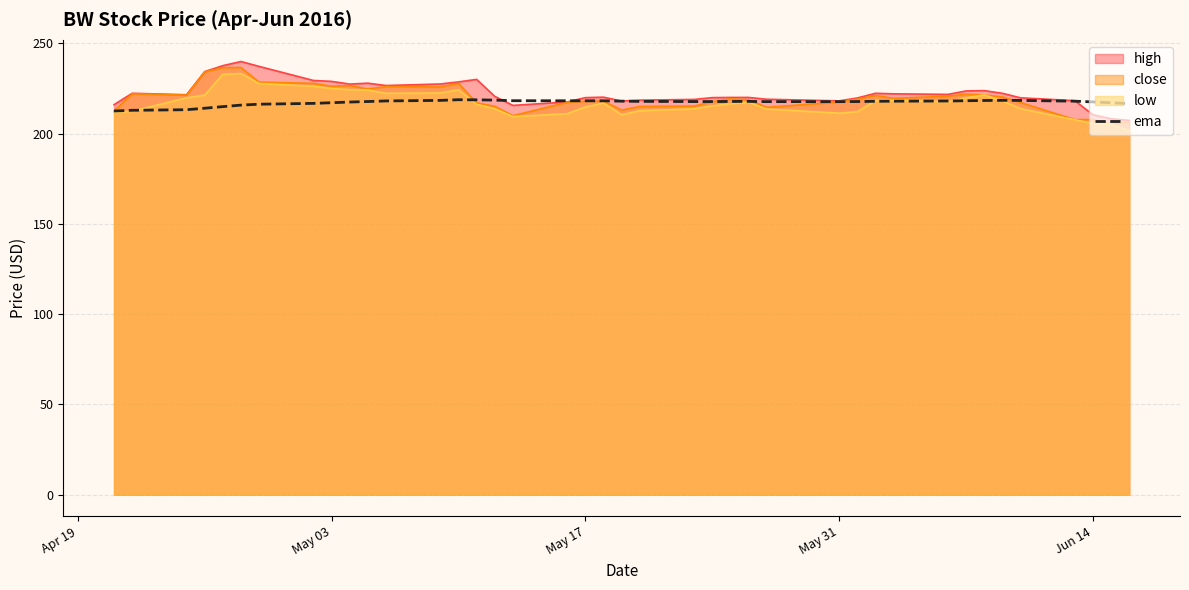

What is the lowest value of the low series?

201.6